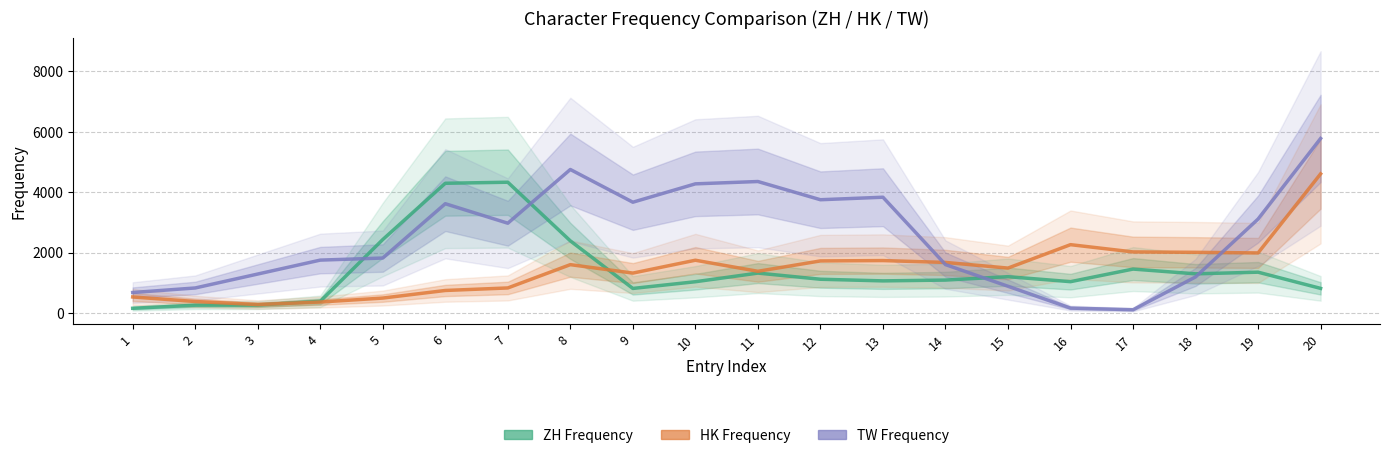

Which series changed the most between 1 and 20?

TW Frequency